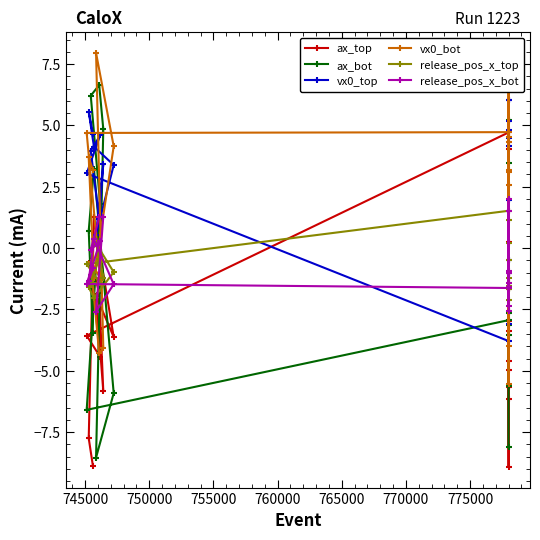

How many values in the ax_top series are below -3?

12